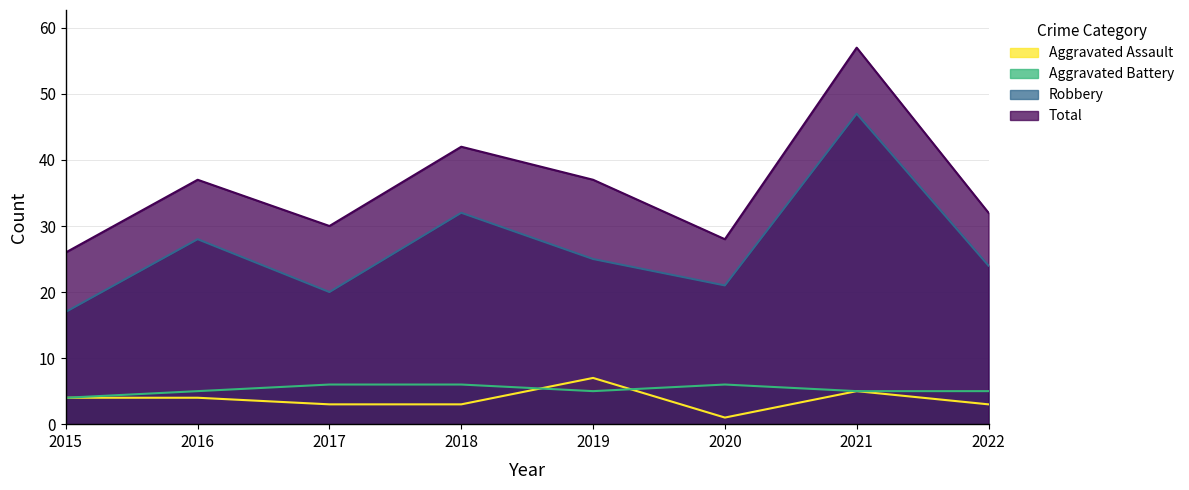

At which category does Total reach its first local peak?

2016